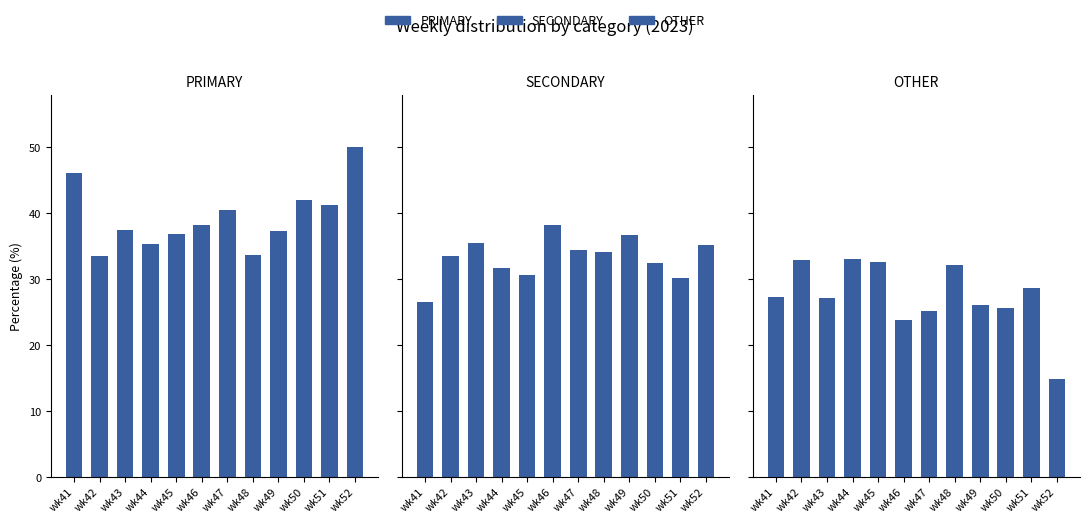

The value of OTHER at wk46 is 23.7. True or false?

True